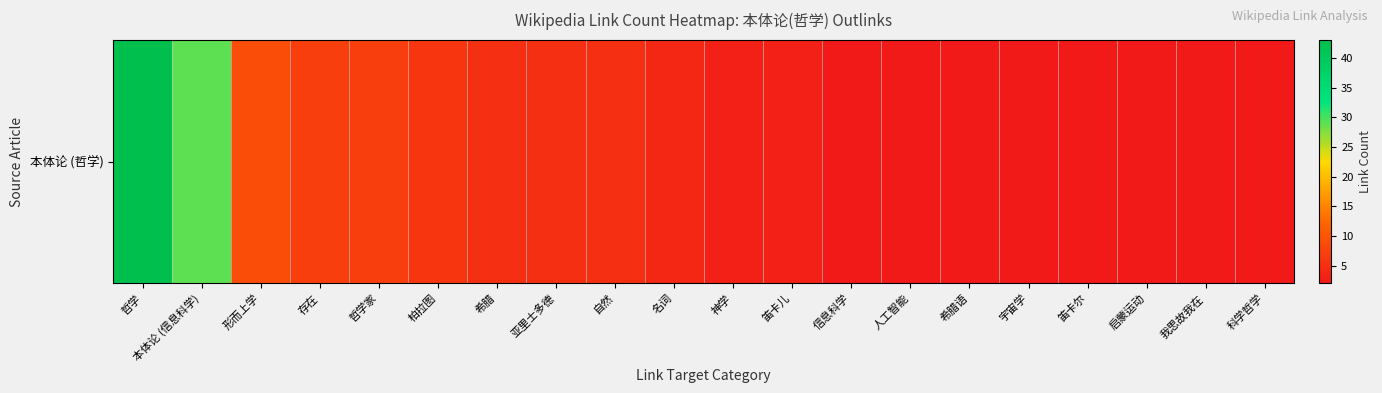

Reading right to left, list all the values displayed in this chart.

科学哲学=2	我思故我在=2	启蒙运动=2	笛卡尔=2	宇宙学=2	希腊语=2	人工智能=2	信息科学=2	笛卡儿=3	神学=3	名词=4	自然=5	亚里士多德=5	希腊=5	柏拉图=6	哲学家=7	存在=7	形而上学=9	本体论 (信息科学)=29	哲学=43